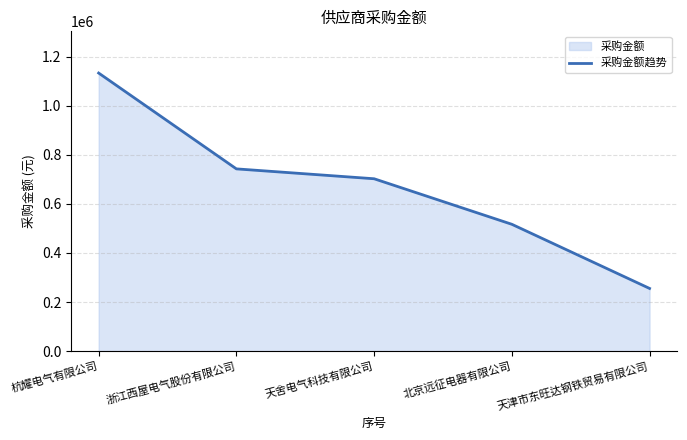

What is the label of the 2nd point from the right?

北京远征电器有限公司